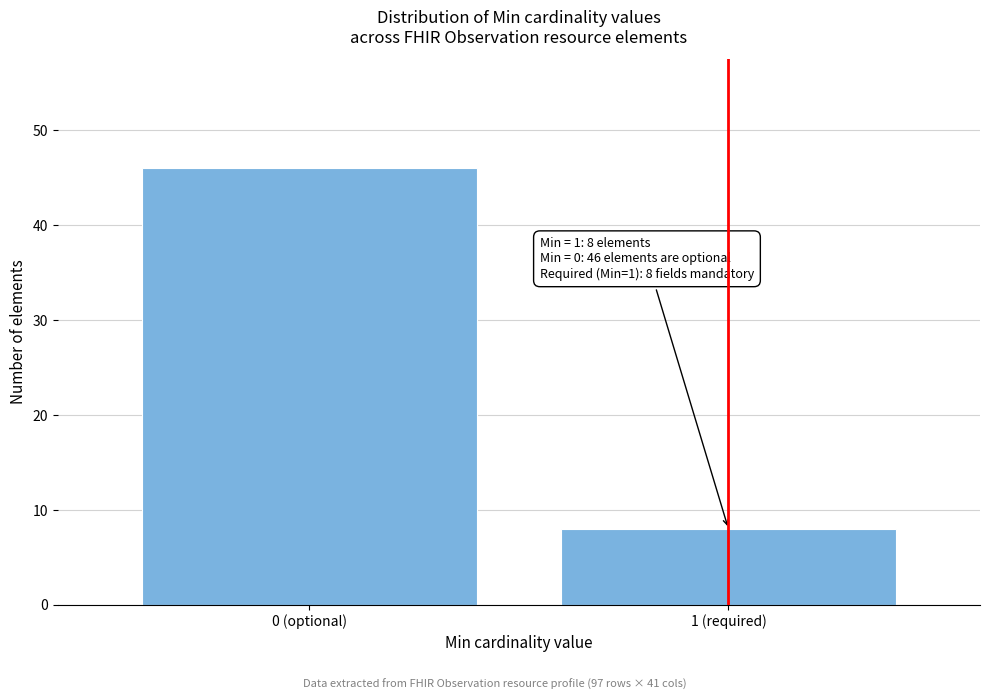

Reading right to left, extract all data points from this chart.

1 (required)=8	0 (optional)=46